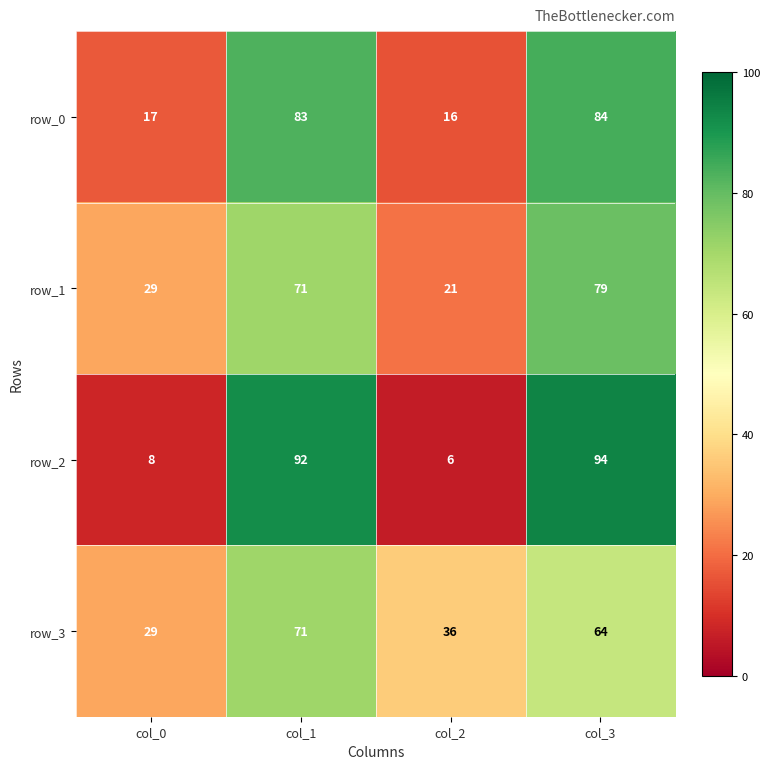

At how many categories does at least one series exceed 14?

4